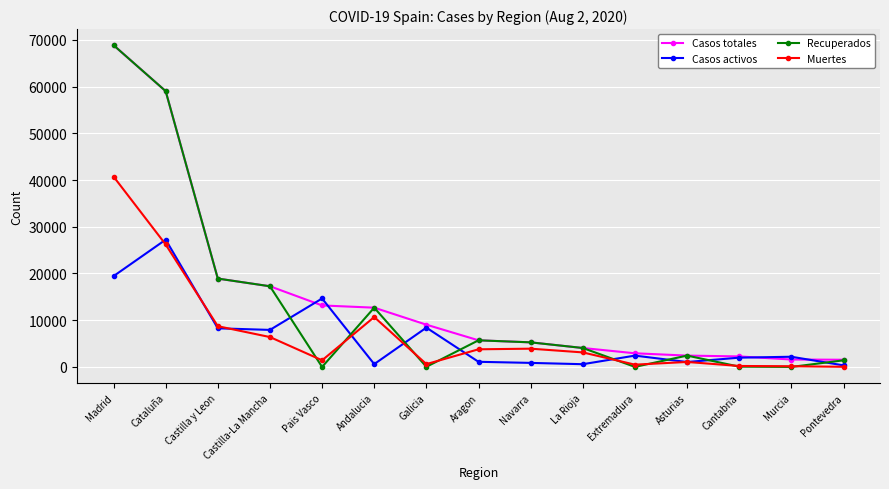

True or false: Casos activos and Recuperados cross at least once.

True